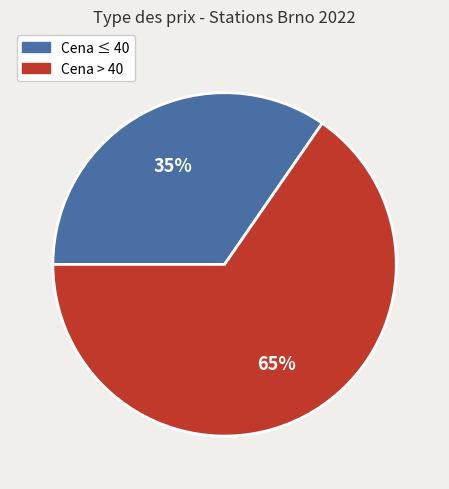

To the nearest percent, what is the average slice percentage?

50%